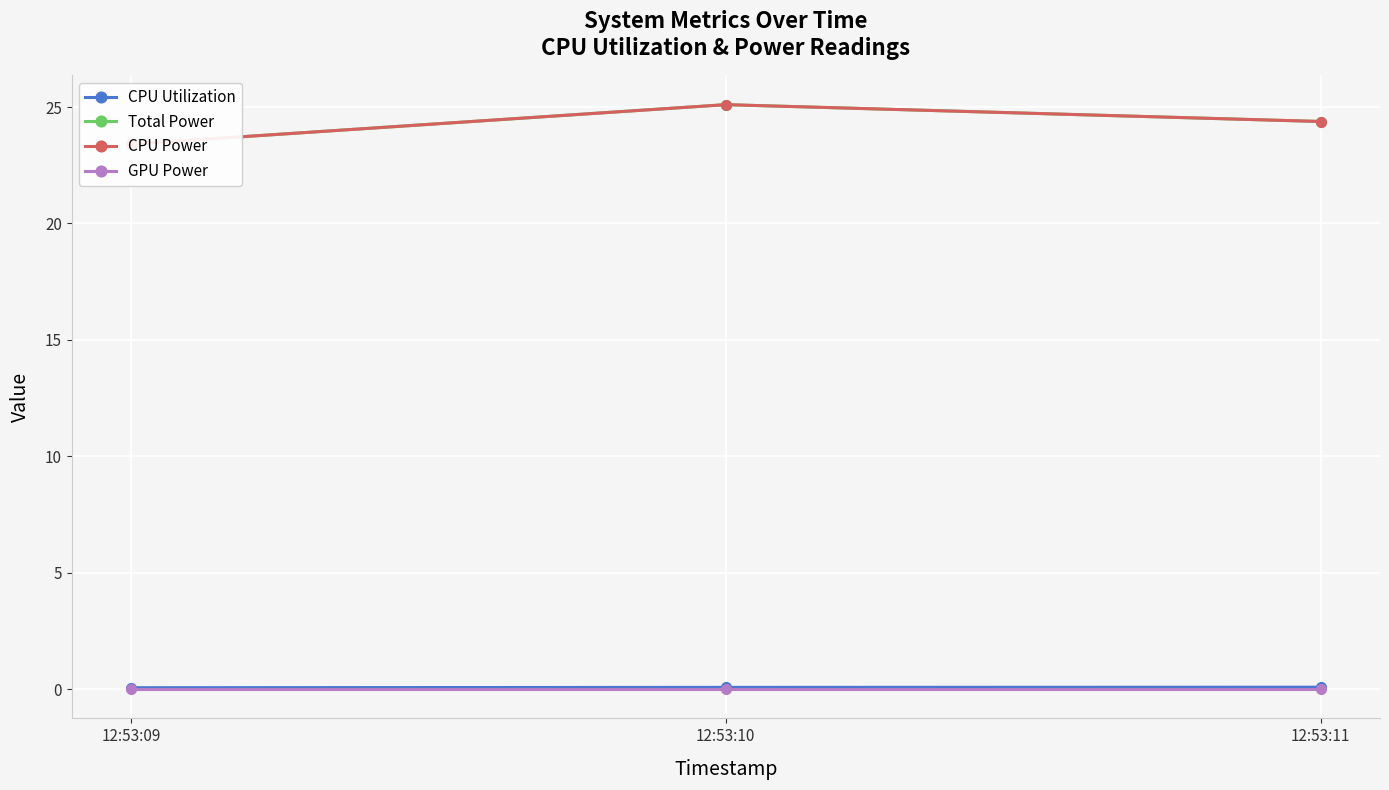

What is the spread (max minus min) of values at 12:53:11?

24.4